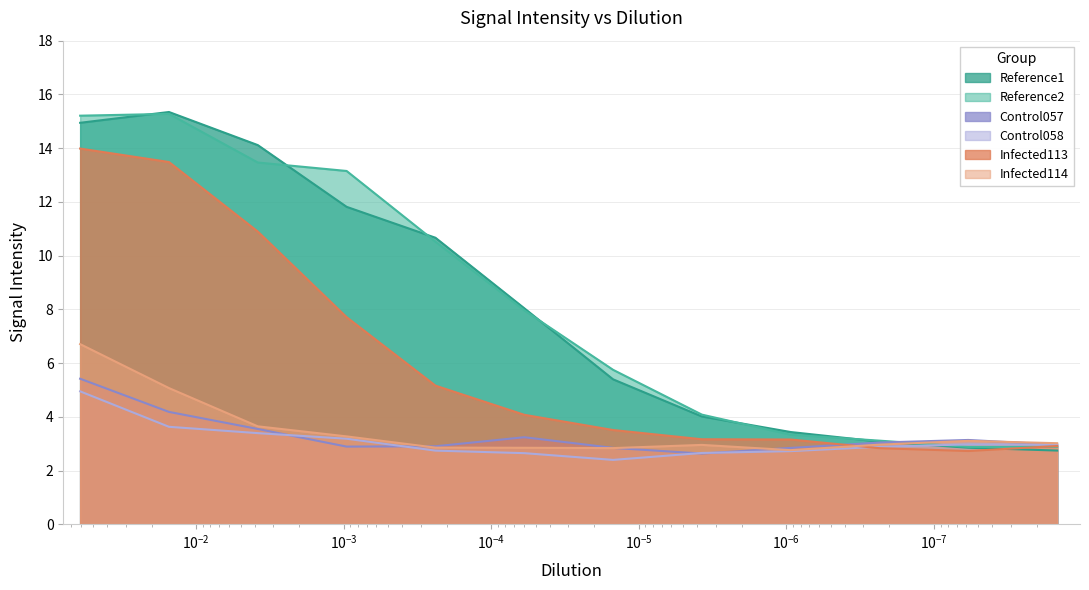

What are all the series names shown in the legend?

Reference1, Reference2, Control057, Control058, Infected113, Infected114